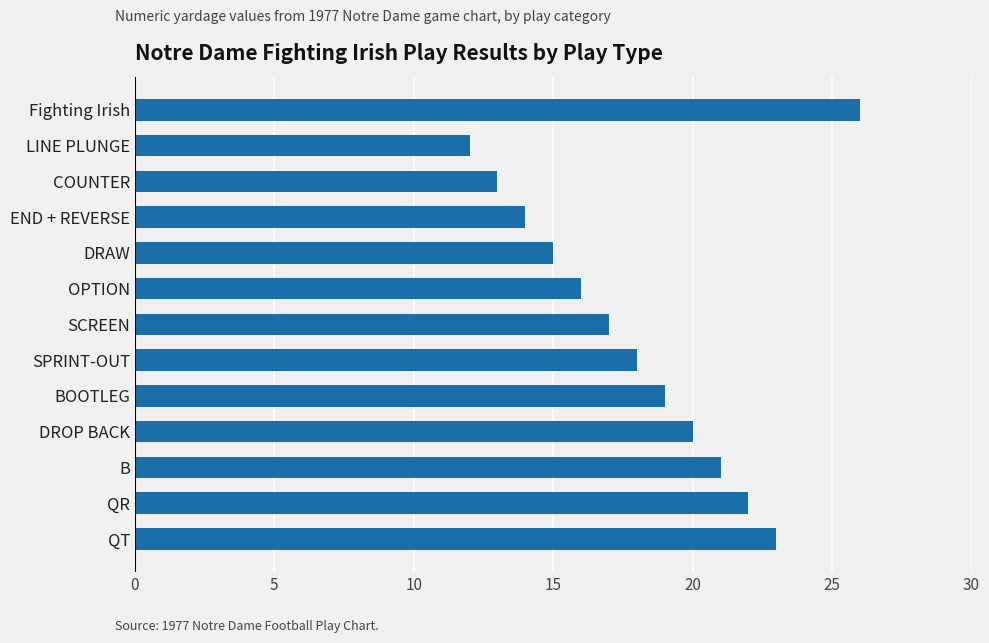

What is the sum of all values?

236